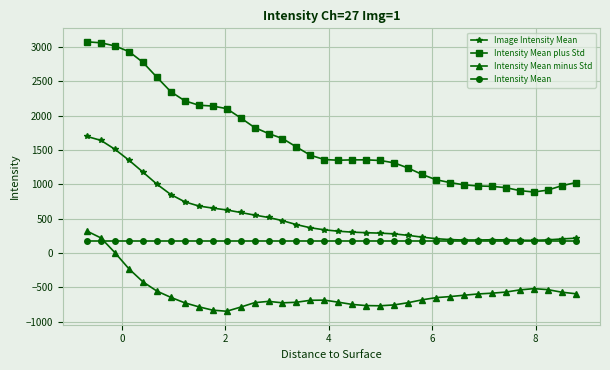

Rank the series by their average value, from highest to lowest.

Intensity Mean plus Std, Image Intensity Mean, Intensity Mean, Intensity Mean minus Std